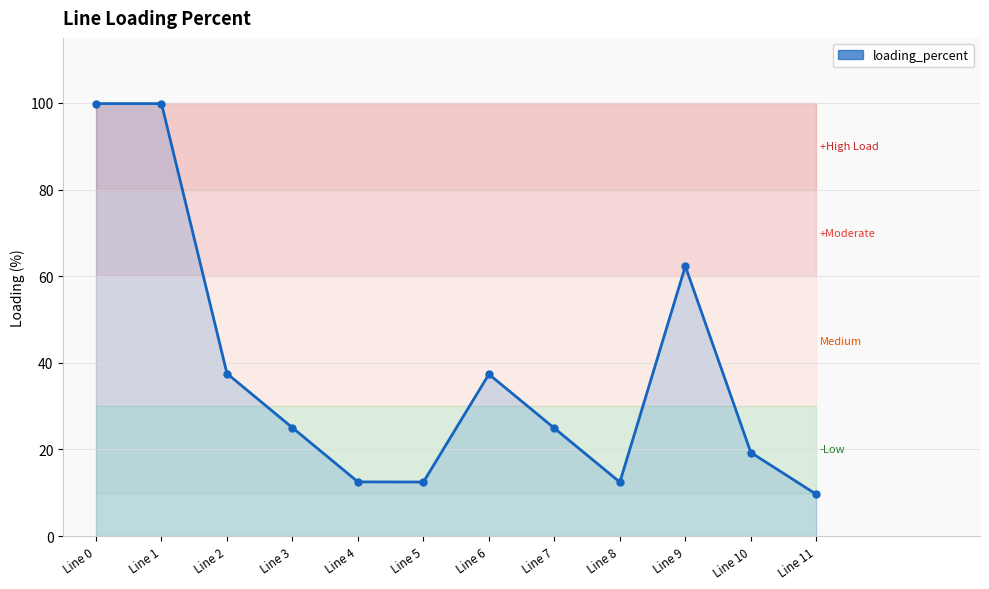

Reading left to right, list all the values displayed in this chart.

Line 0=99.8	Line 1=99.8	Line 2=37.5	Line 3=25.0	Line 4=12.5	Line 5=12.5	Line 6=37.4	Line 7=24.9	Line 8=12.4	Line 9=62.3	Line 10=19.3	Line 11=9.6